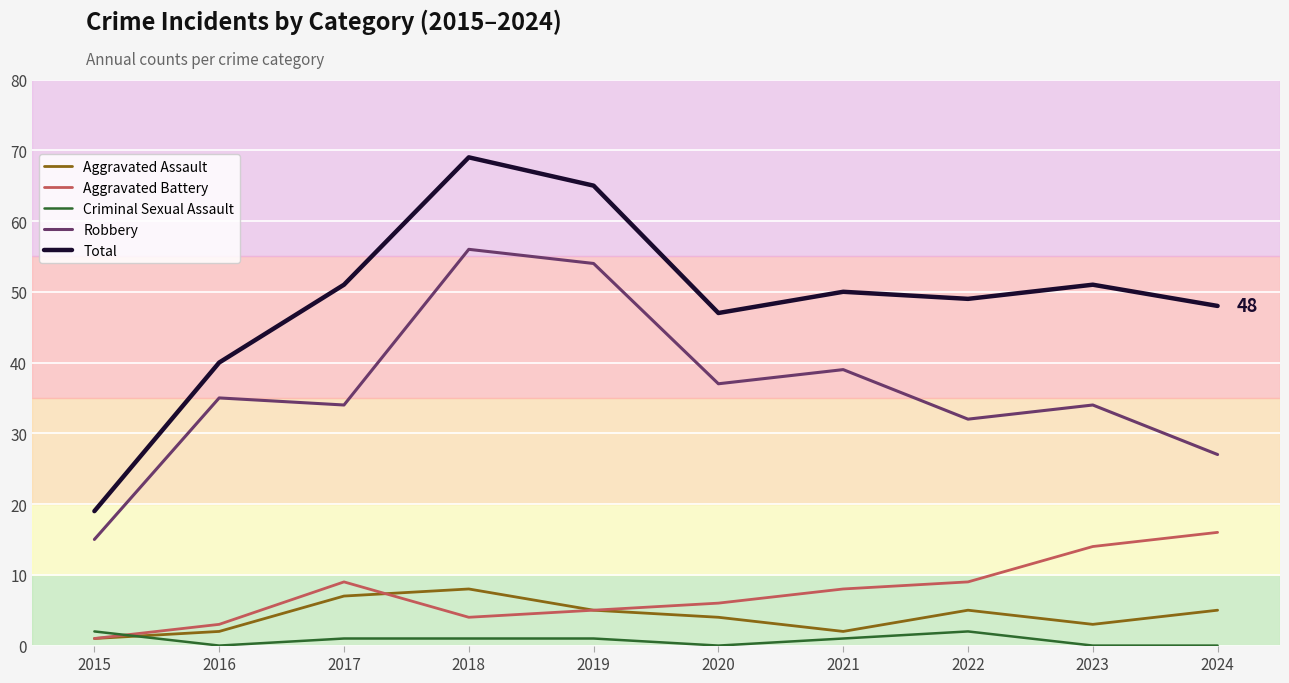

Does the chart display data point markers on the line(s)?

No